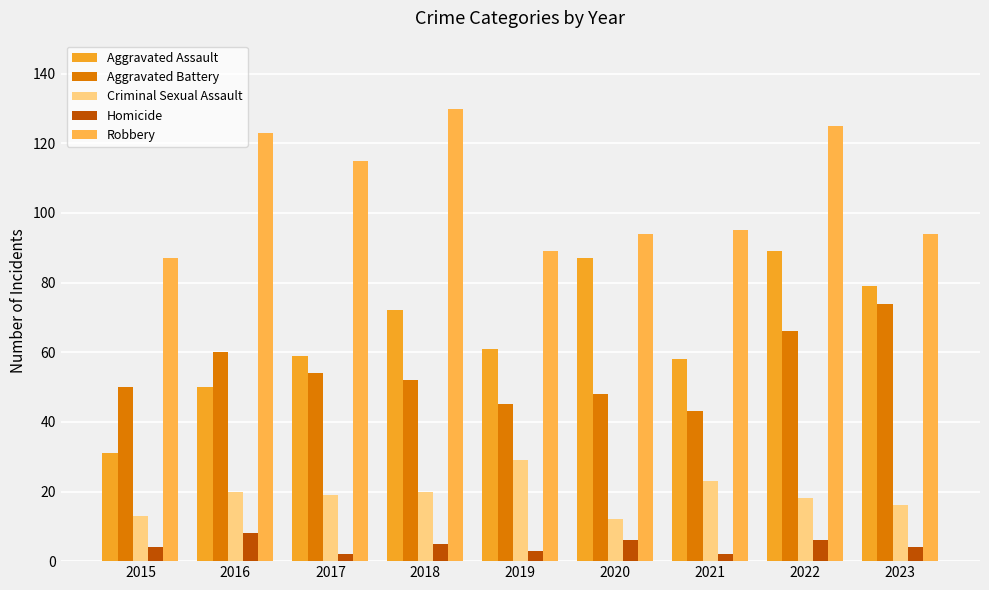

Between 2017 and 2018, which series saw the biggest shift?

Robbery